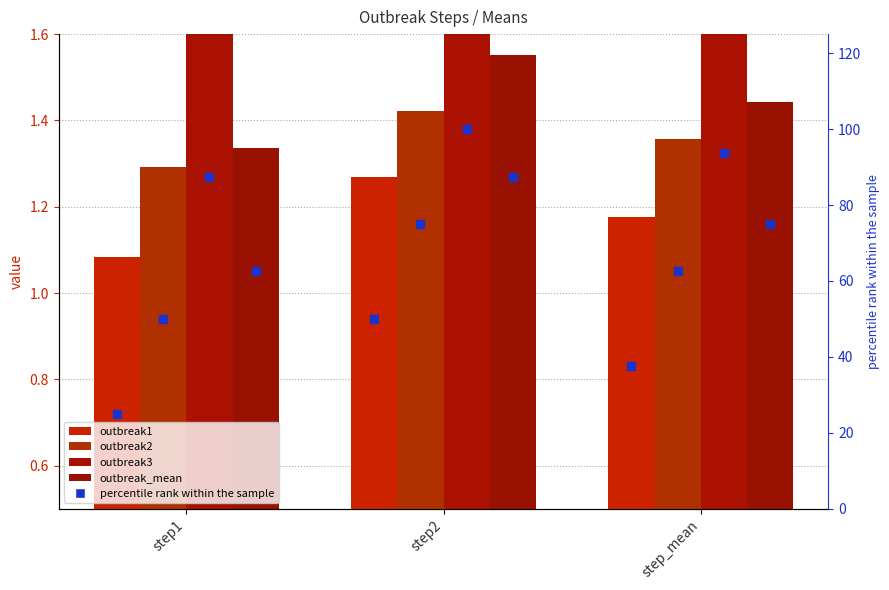

At which category is the sum across all series the highest?

step2